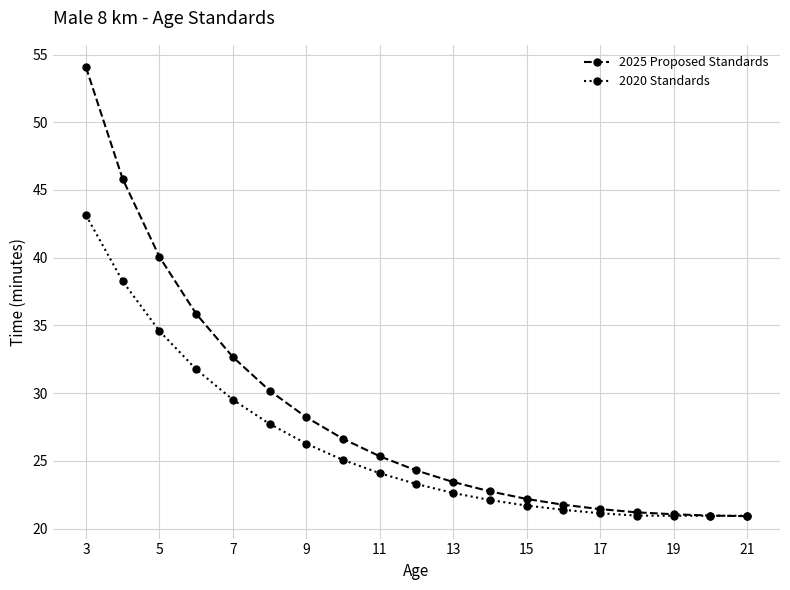

Which series has the largest range (max minus min)?

2025 Proposed Standards